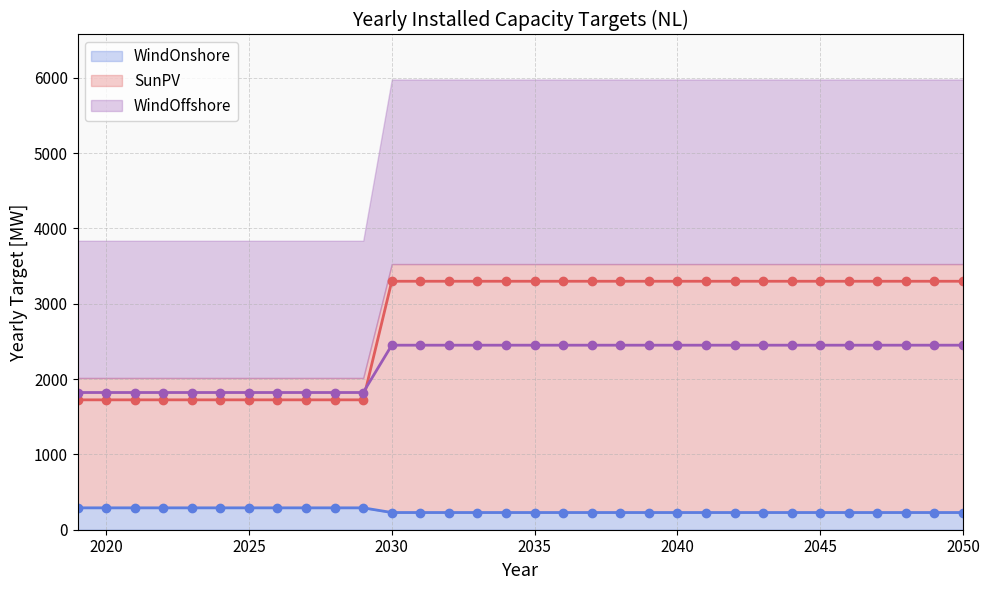

The value of WindOffshore line at 13 is 1041.5. True or false?

False